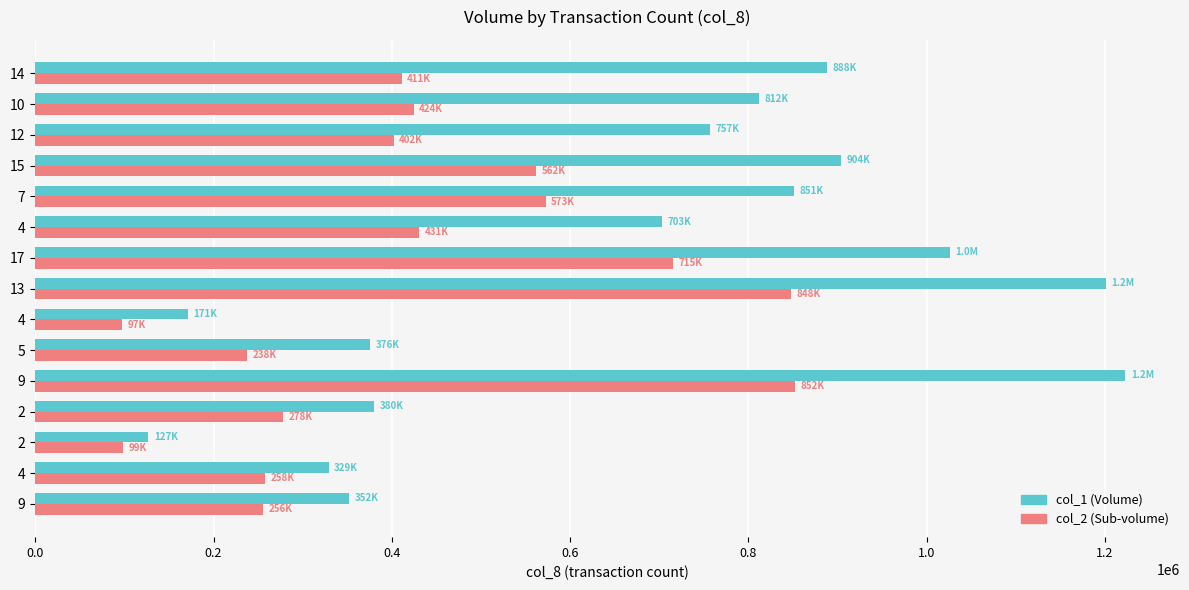

What is the value of the col_1 bar at the 13th from the left?

757000